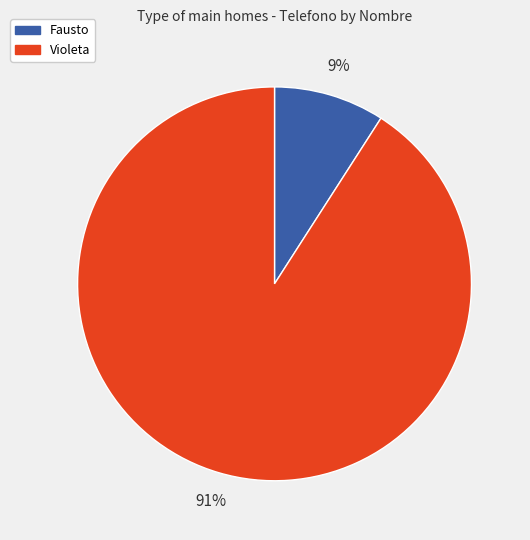

To the nearest percent, what portion does Violeta represent?

91%